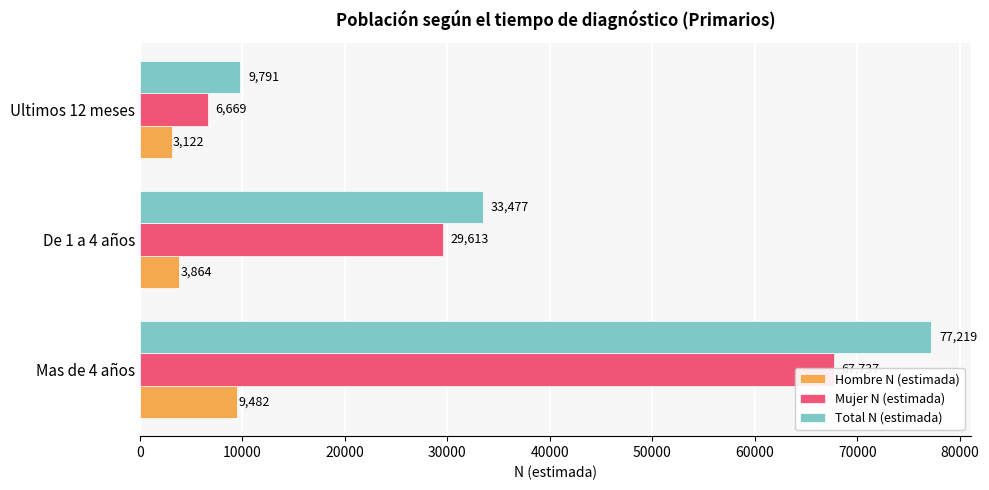

What is the sum of the Total N (estimada) values at De 1 a 4 años and Ultimos 12 meses?

43268